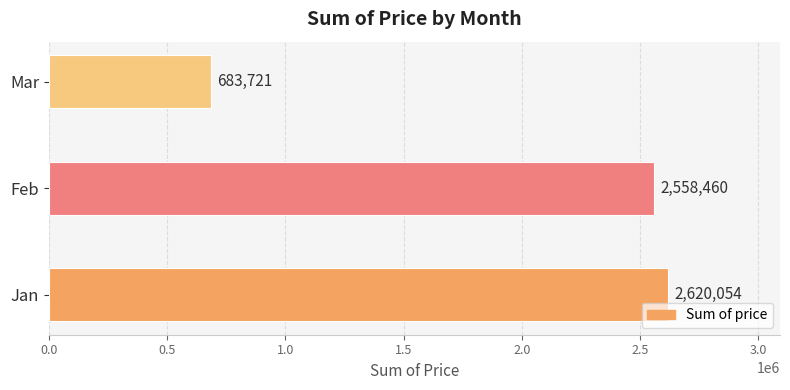

Approximately how many times larger is the value at Jan compared to Mar?

3.8